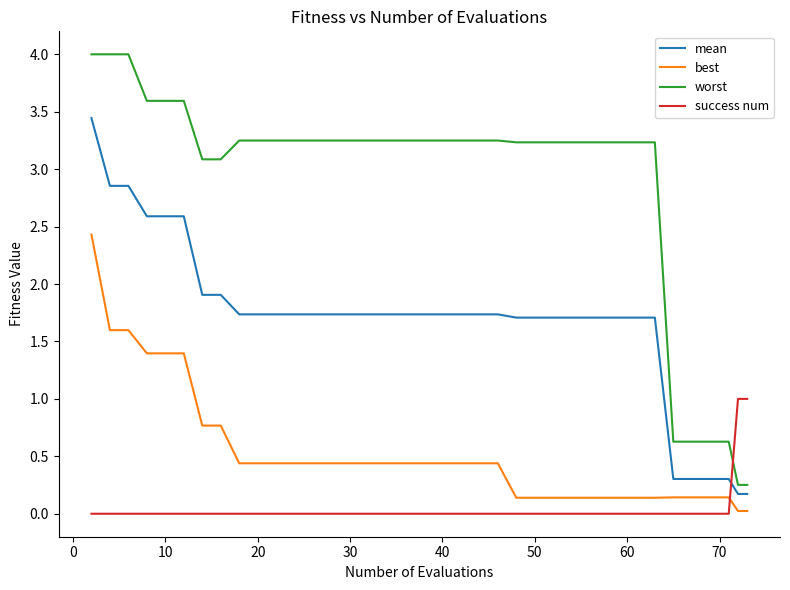

What is the difference between the maximum and minimum values in the best series?

2.4